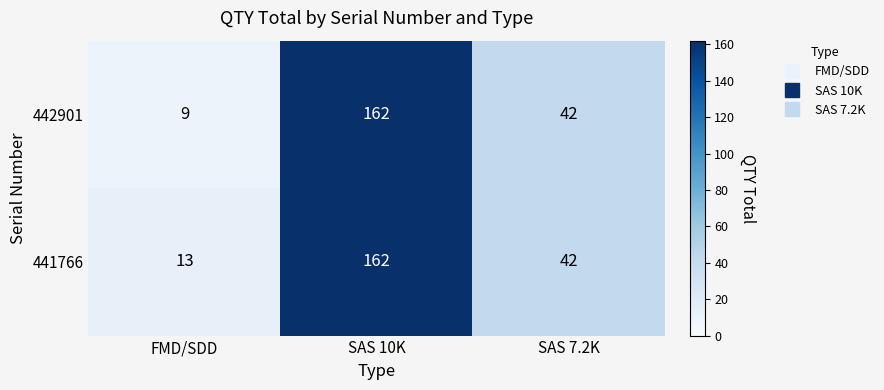

Rank the series by their average value, from lowest to highest.

442901, 441766